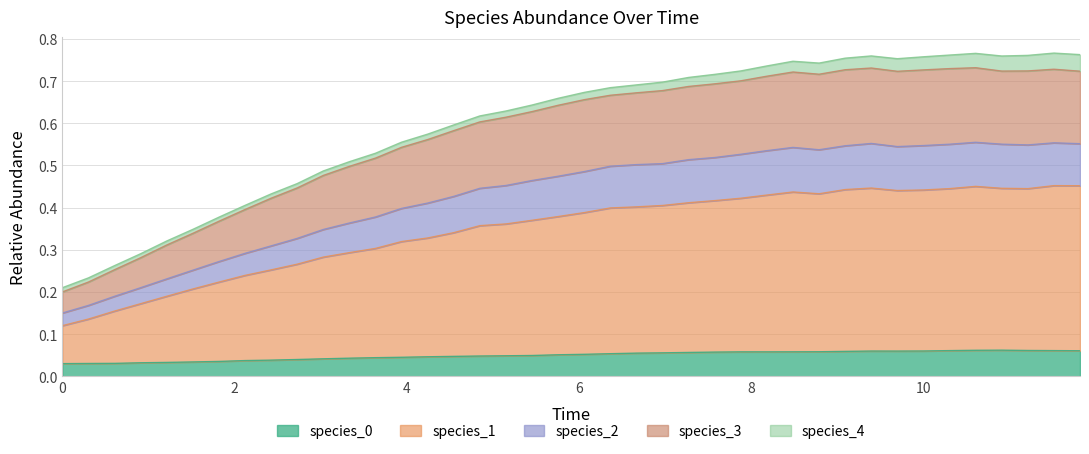

True or false: species_3 and species_2 cross at least once.

False